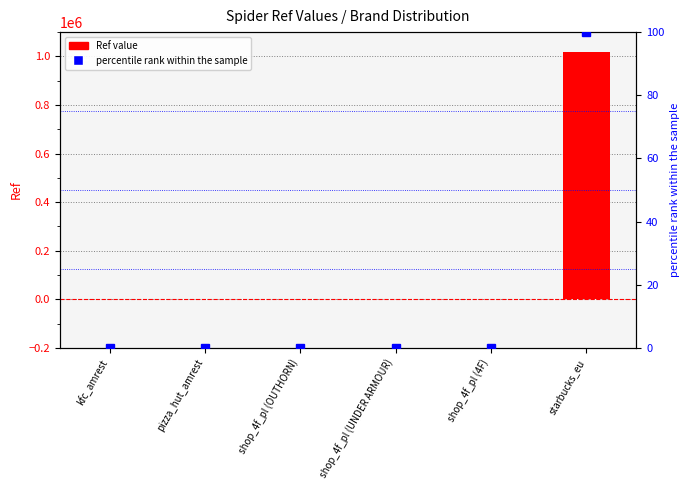

Reading right to left, extract all data points from this chart.

Ref: 1018944.0	132.0	634.0	862.0	539.0	775.0
percentile rank within the sample: 100.0	0.0	0.1	0.1	0.1	0.1